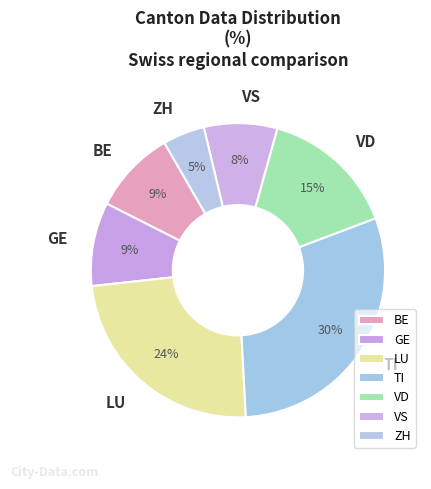

To the nearest percent, what is the average slice percentage?

14%